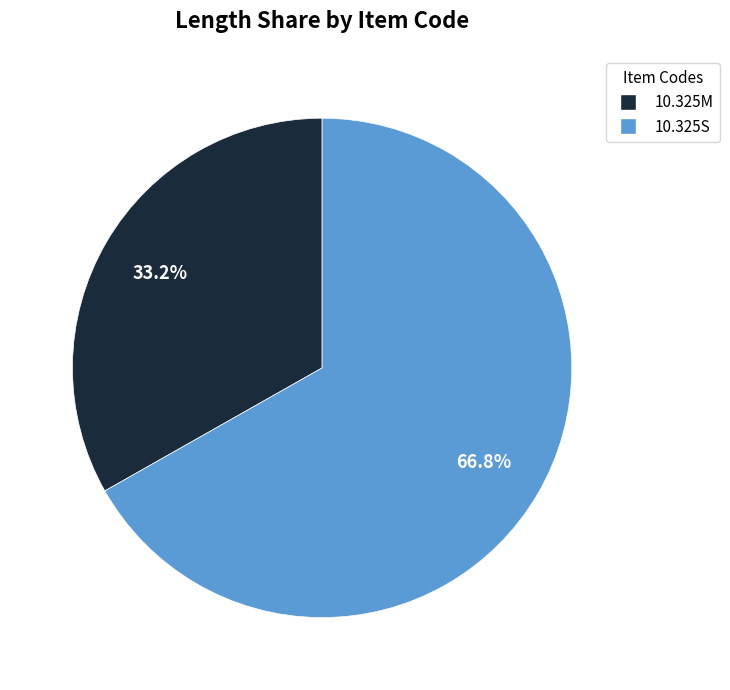

What percentage is the 10.325S slice, to the nearest percent?

67%